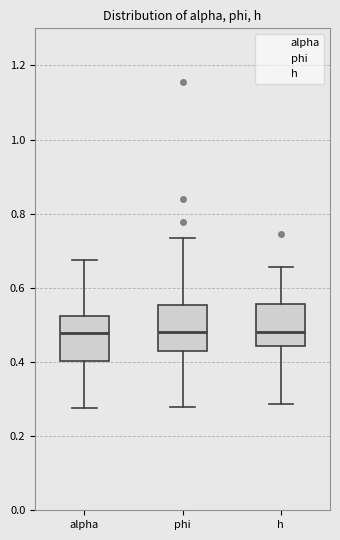

Reading left to right, read every box against the y-axis: the position of its median line, the range the box covers, and the ends of its whiskers. The values are not printed on the chart, so give them approximately, as read against the axis.

alpha: median 0.48, box 0.40 to 0.52, whiskers 0.28 to 0.68
phi: median 0.48, box 0.44 to 0.56, whiskers 0.28 to 0.74
h: median 0.48, box 0.44 to 0.56, whiskers 0.28 to 0.66